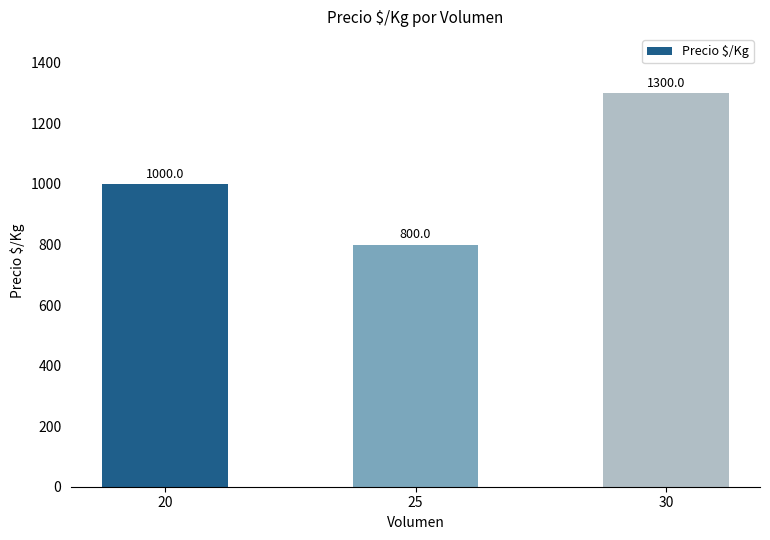

Between 25 and 30, which is larger?

30